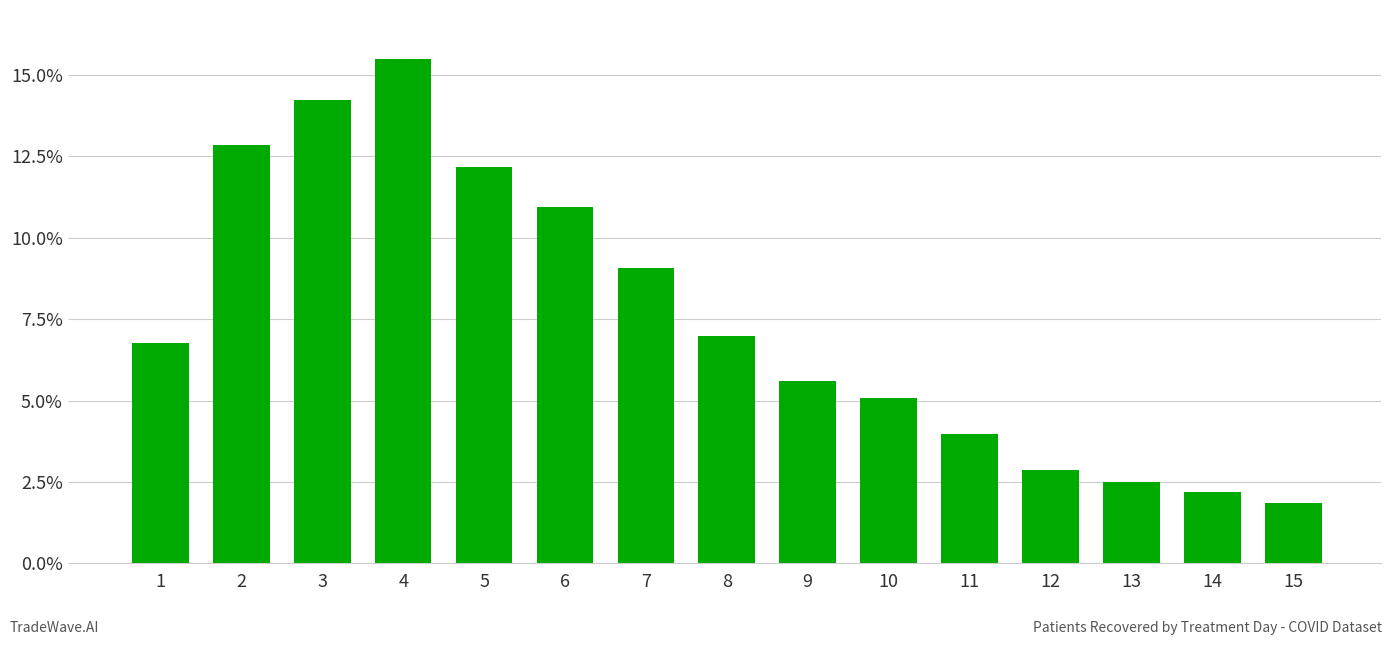

What is the approximate value at 10?

5.1